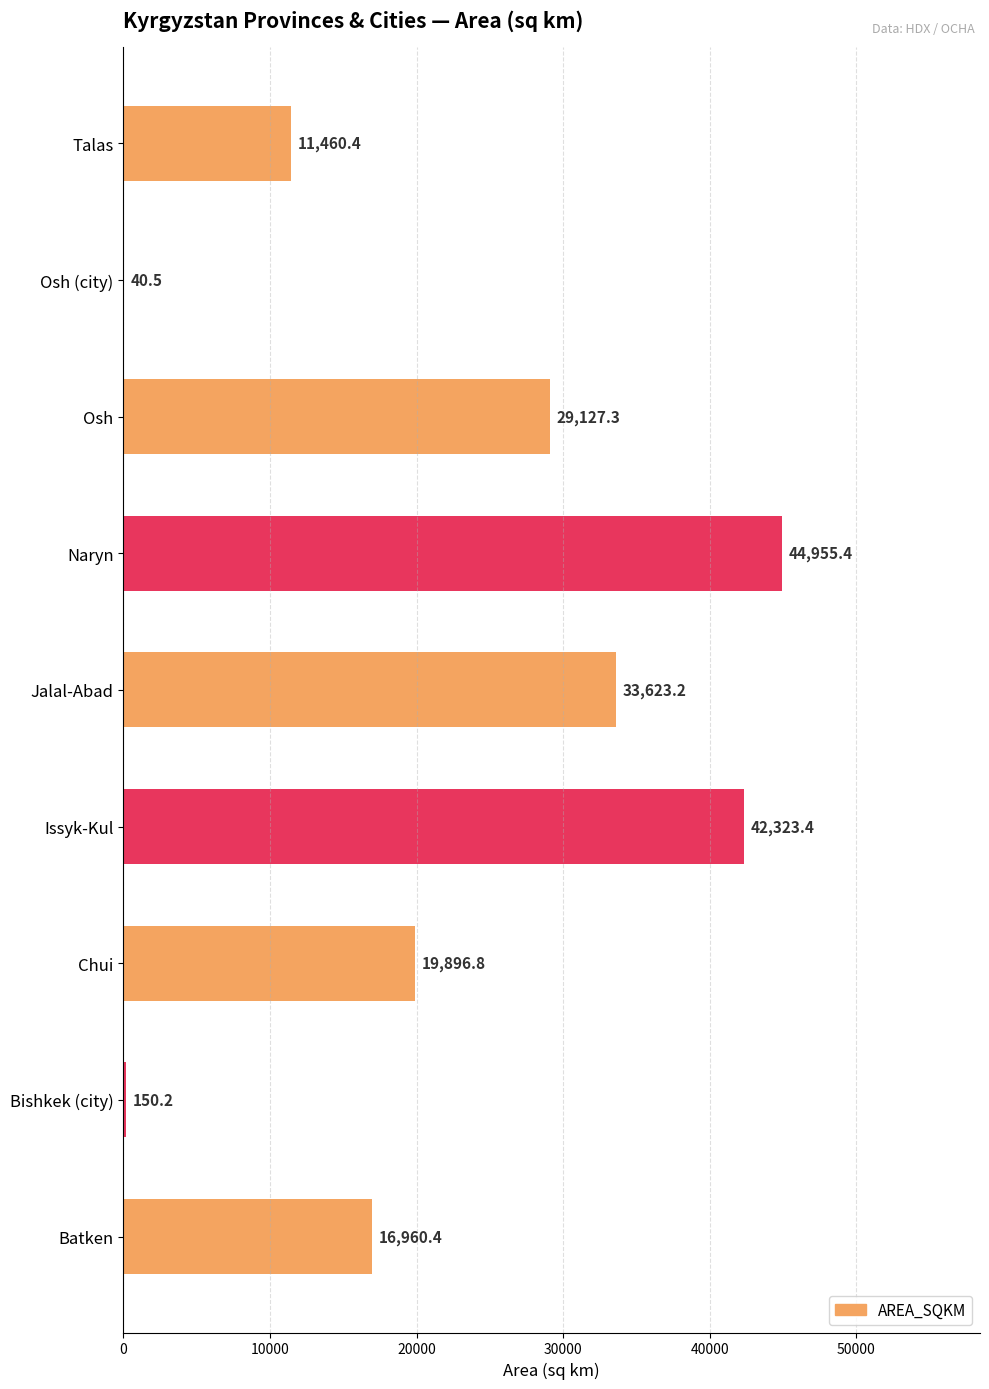

Reading top to bottom, extract all data points from this chart.

Talas=11460.4	Osh (city)=40.5	Osh=29127.3	Naryn=44955.4	Jalal-Abad=33623.2	Issyk-Kul=42323.4	Chui=19896.8	Bishkek (city)=150.2	Batken=16960.4